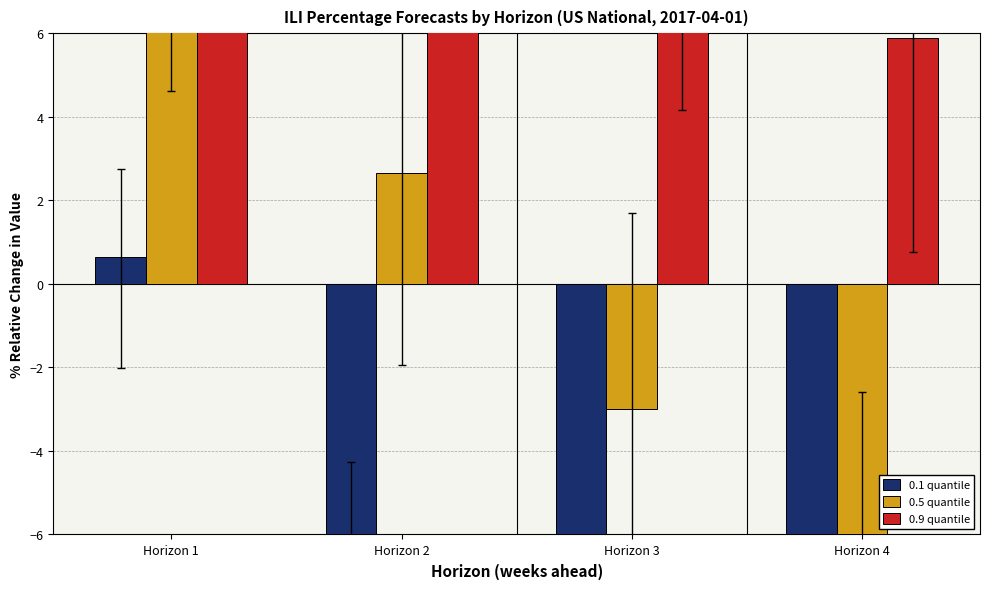

The value of 0.9 quantile at Horizon 1 is 6.9. True or false?

False